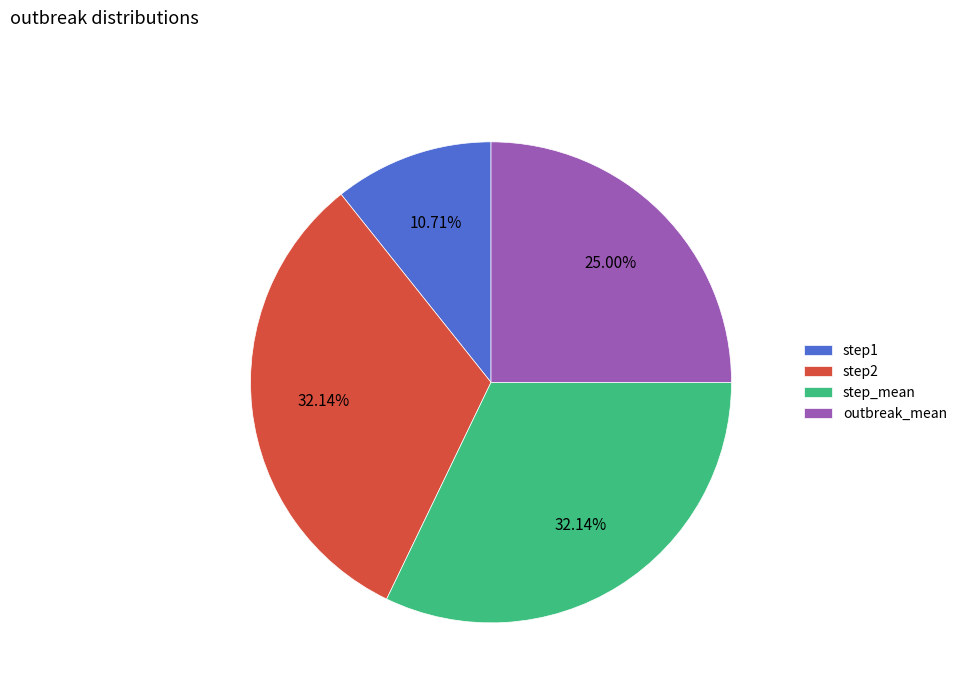

Count the number of slices in the pie.

4